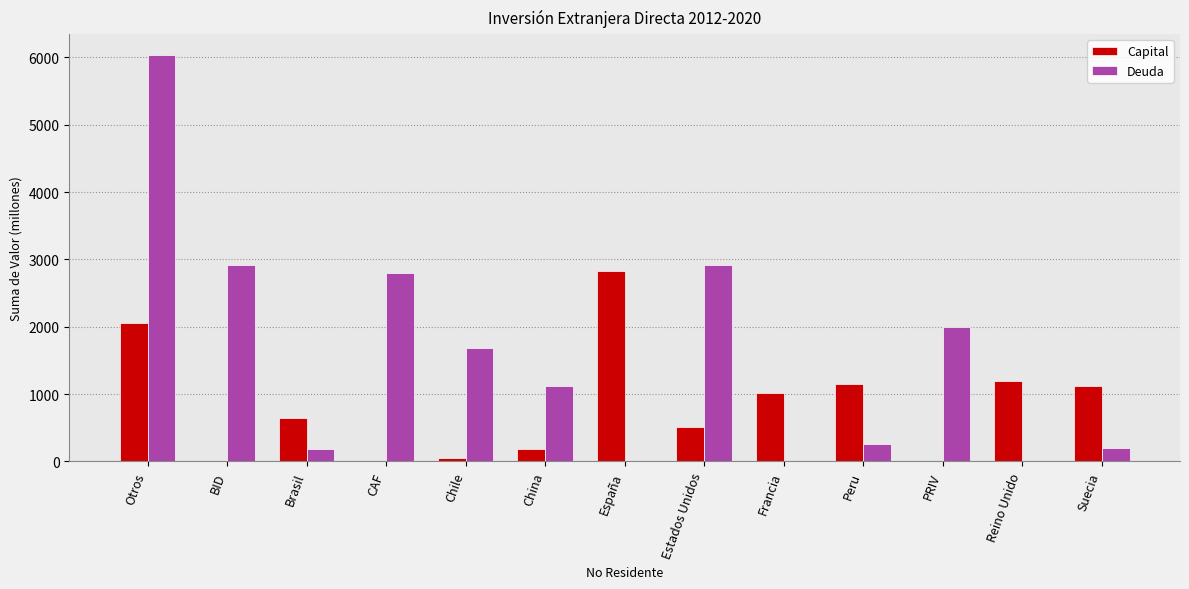

Between PRIV and Reino Unido, which series saw the biggest shift?

Deuda